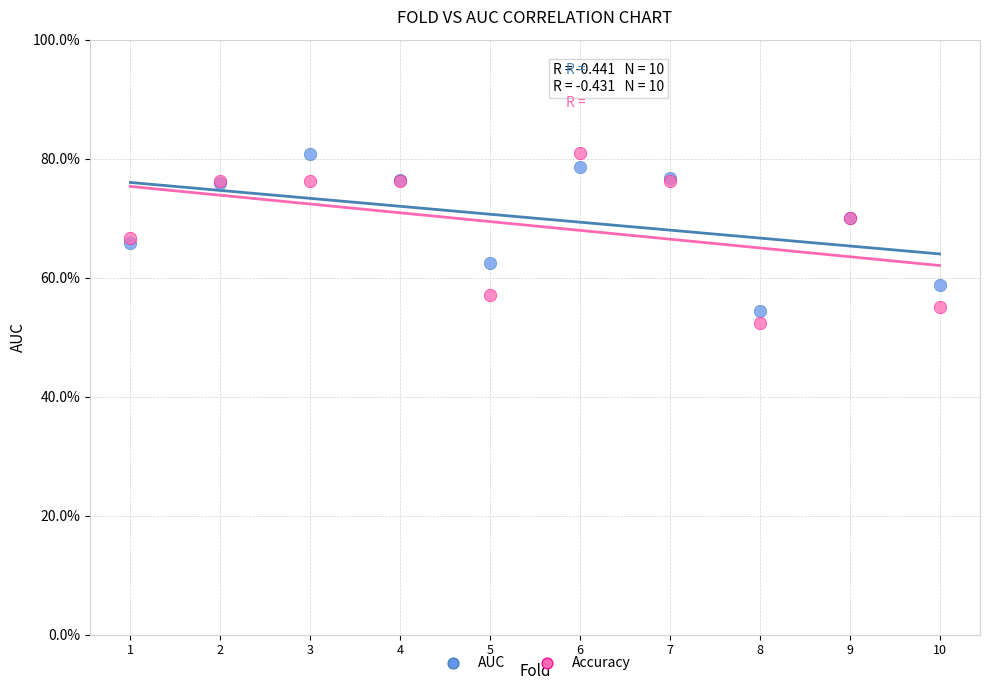

Which series has the largest Y range (max minus min)?

Accuracy